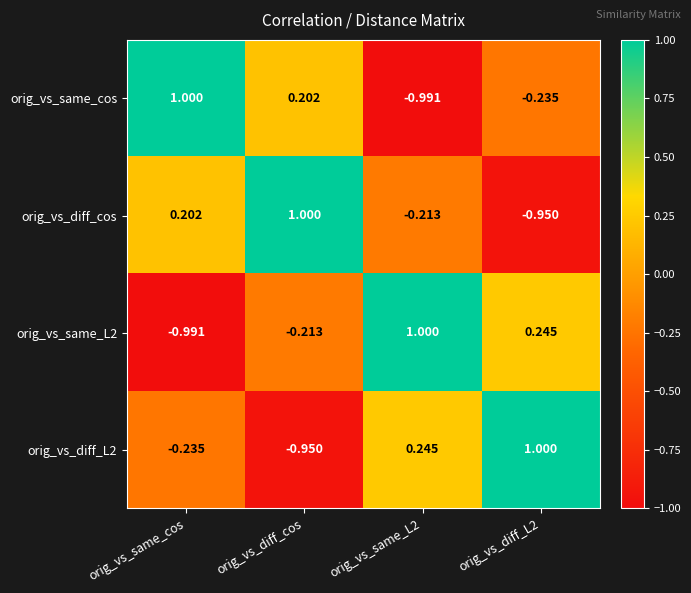

Is the value of orig_vs_same_L2 at orig_vs_diff_L2 greater than the value of orig_vs_diff_cos at orig_vs_diff_L2?

Yes